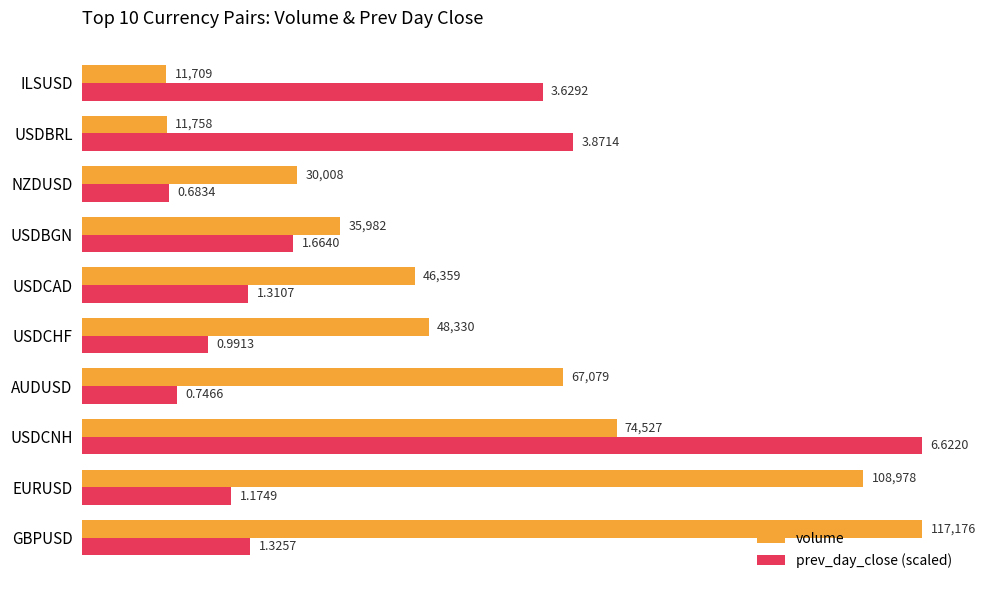

List the labels in order of prev_day_close (scaled) value, largest first.

USDCNH, USDBRL, ILSUSD, USDBGN, GBPUSD, USDCAD, EURUSD, USDCHF, AUDUSD, NZDUSD